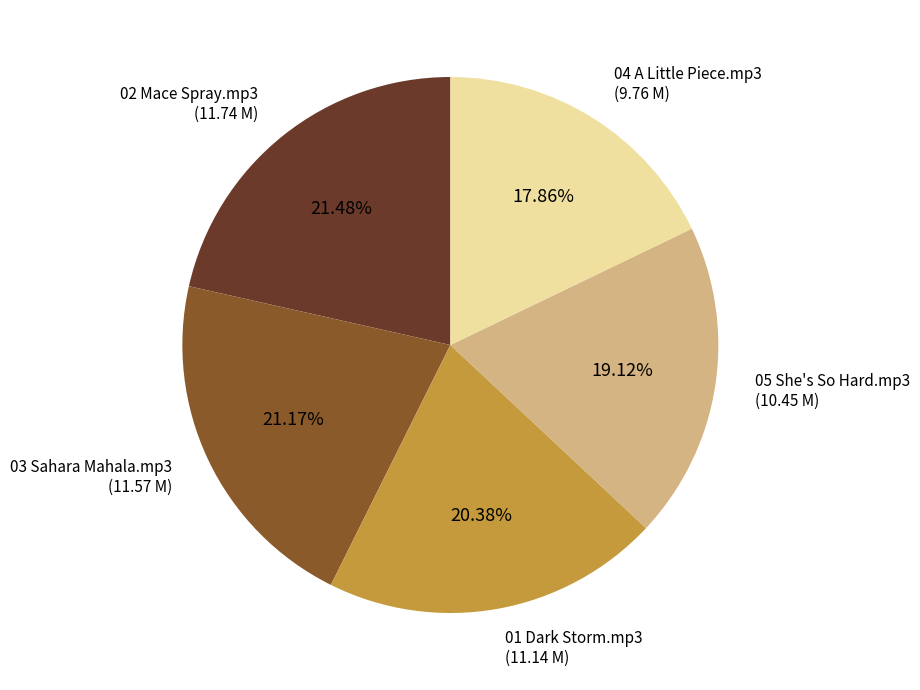

Combined, what portion of the pie is 01 Dark Storm.mp3 and 05 She's So Hard.mp3?

39.5%